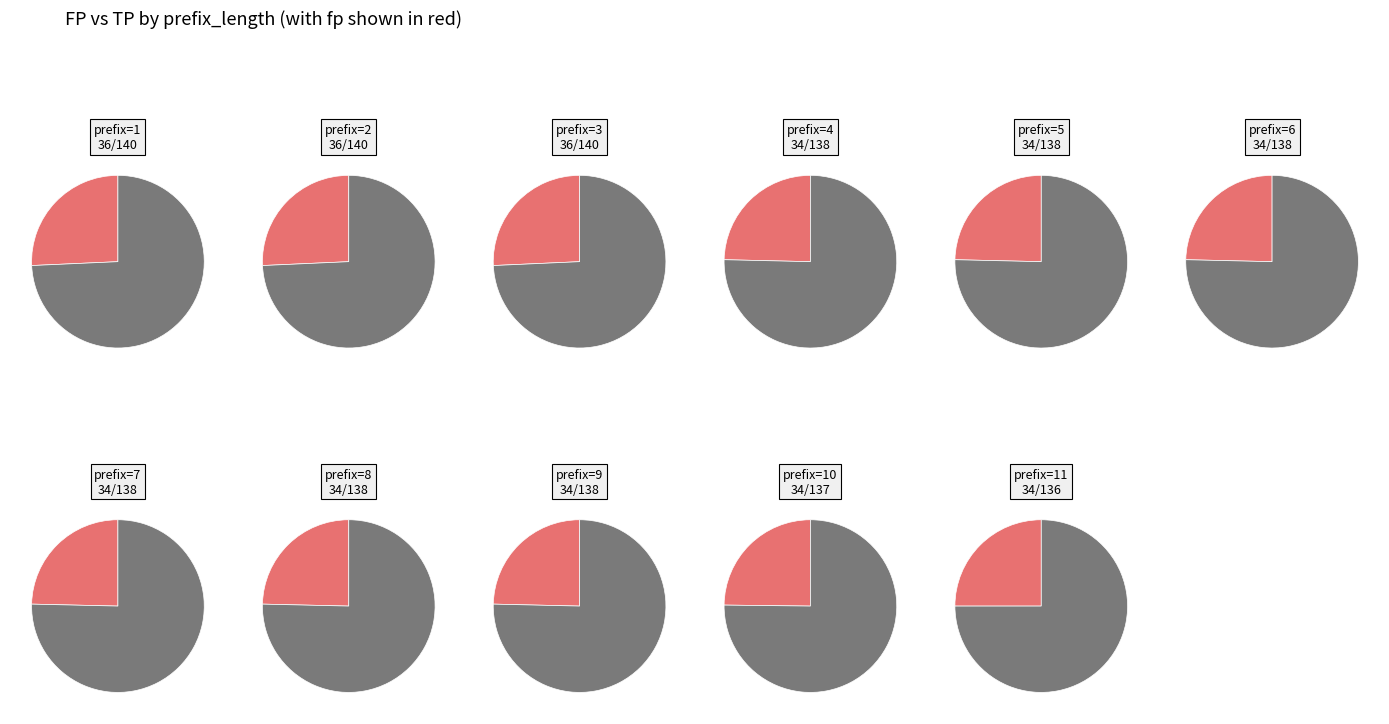

Which slice is the smallest?

4